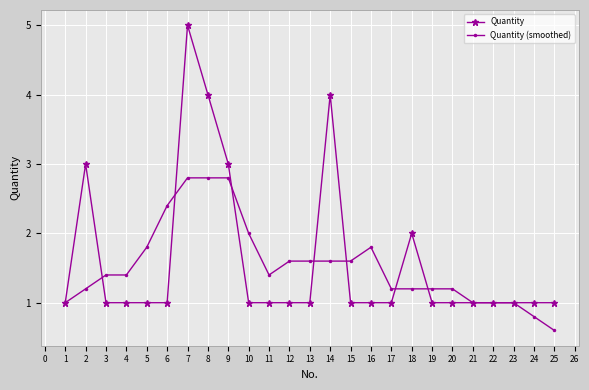

What is the maximum value for Quantity (smoothed)?

2.8